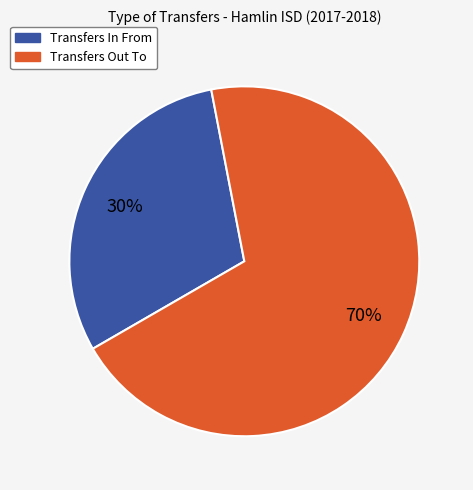

Do Transfers Out To and Transfers In From together represent more than half of the pie?

Yes